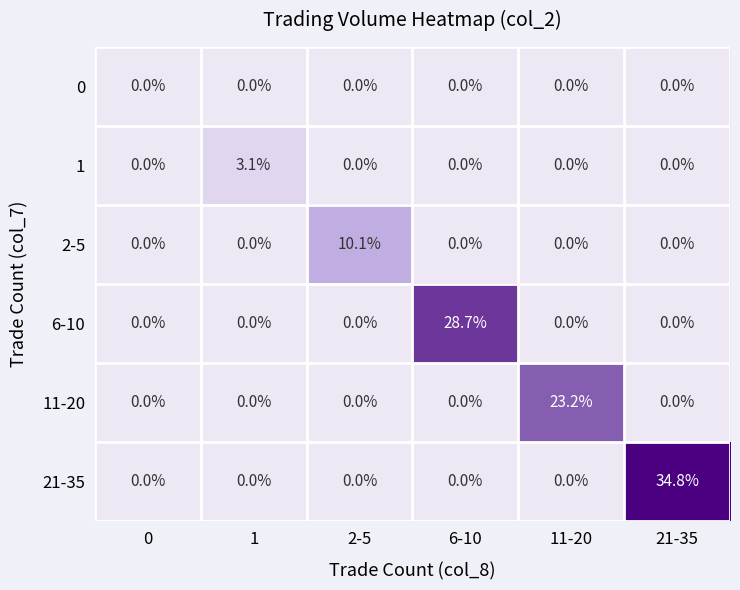

Which series has the largest total across all categories?

21-35